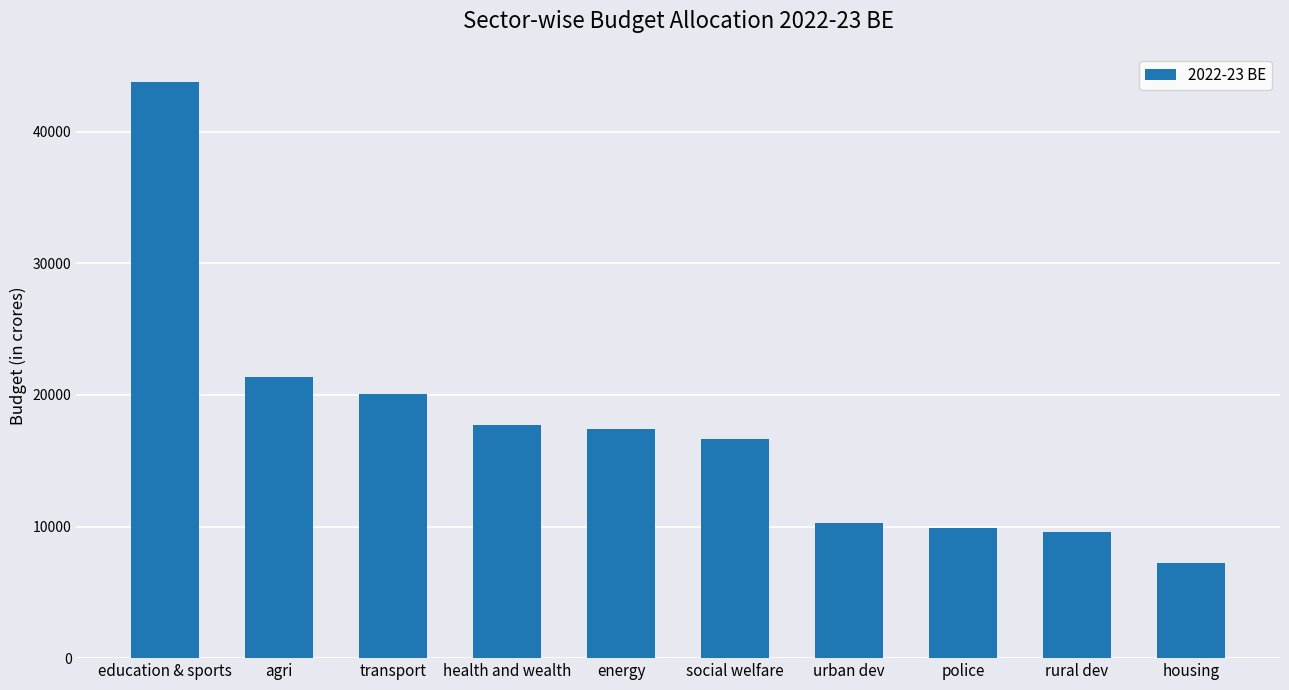

What is the sum of the values at energy and police?

27290